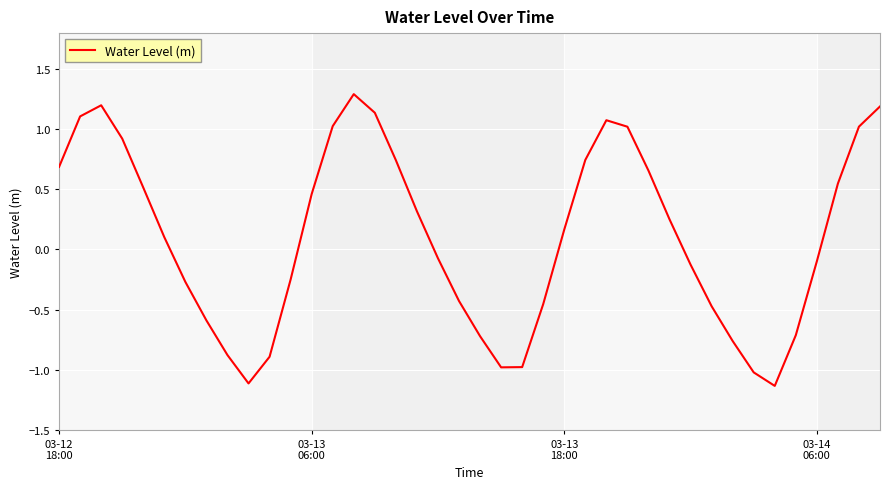

What is the difference between the maximum and minimum values?

2.4